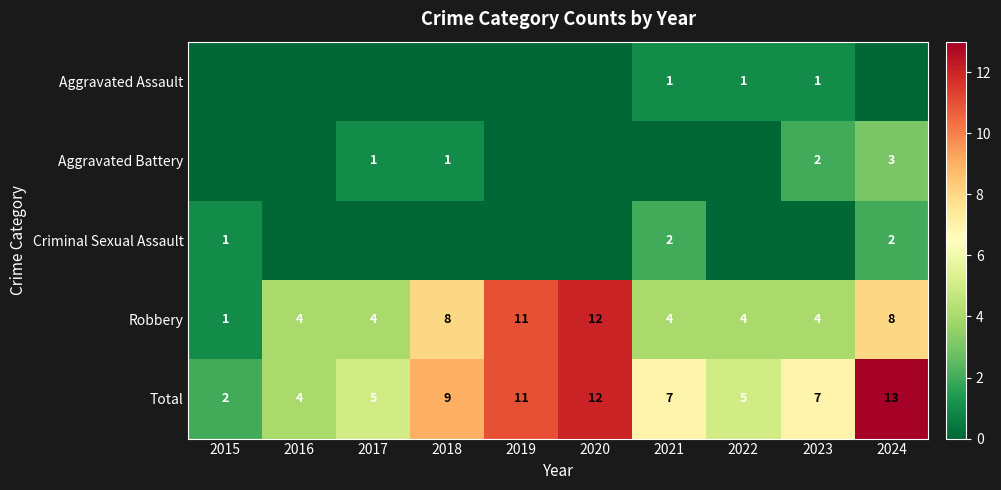

Read the Total value at 2023, to the nearest 5.

5